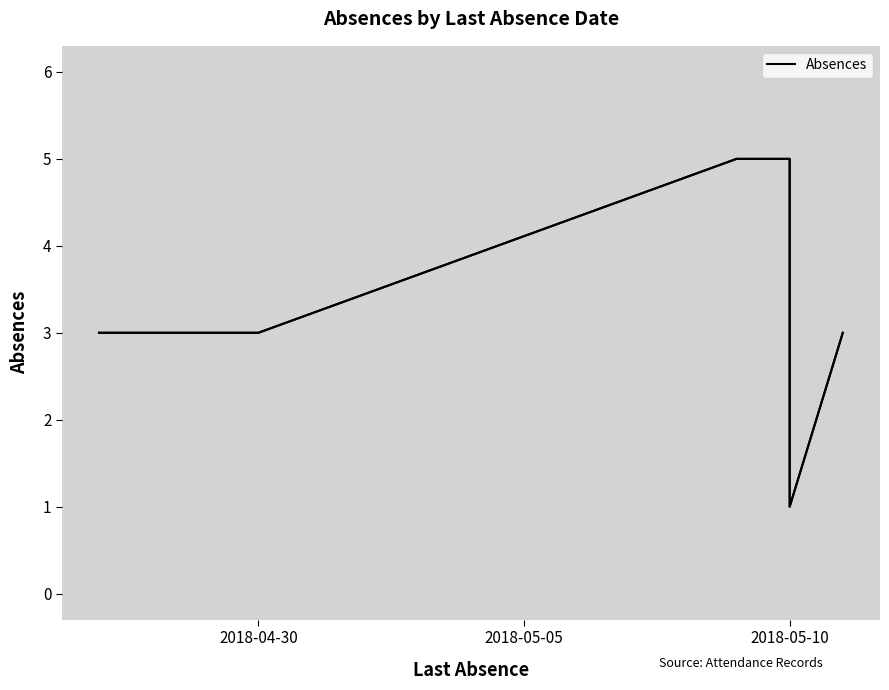

What is the maximum value shown in the chart?

5